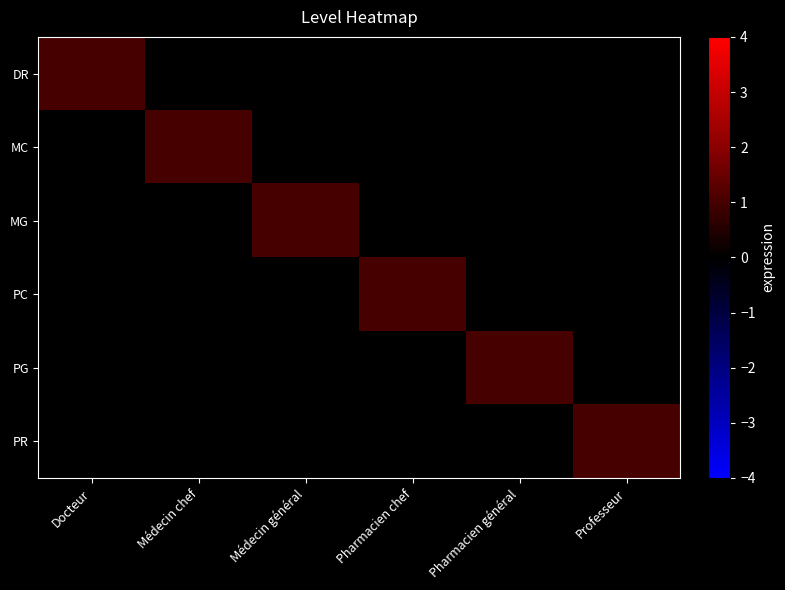

How many data points does each series have?

6